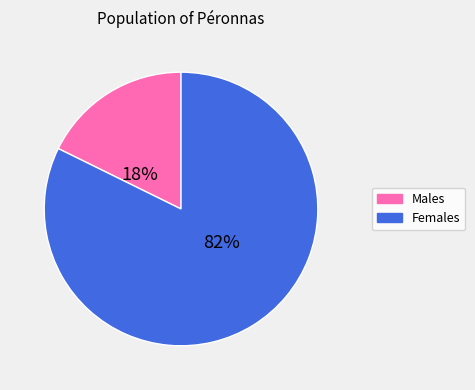

What percentage is the Males slice, to the nearest percent?

18%